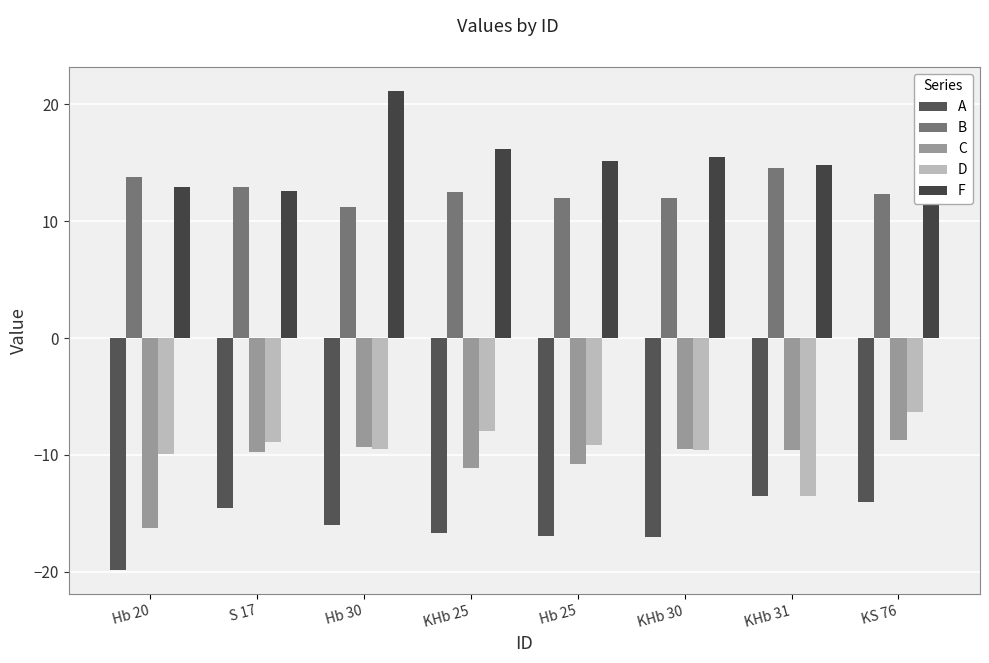

What is the label of the 1st bar from the left?

Hb 20